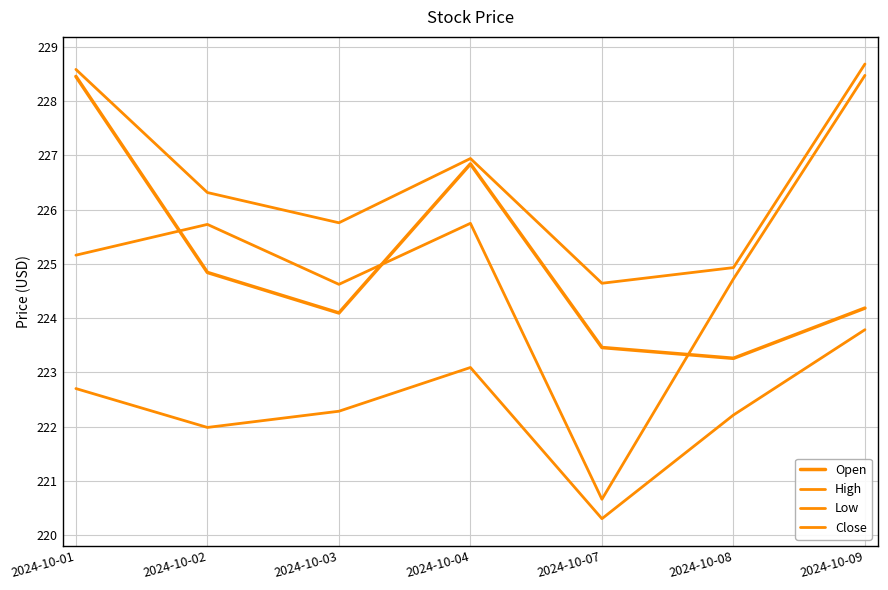

Does the chart display data point markers on the line(s)?

No